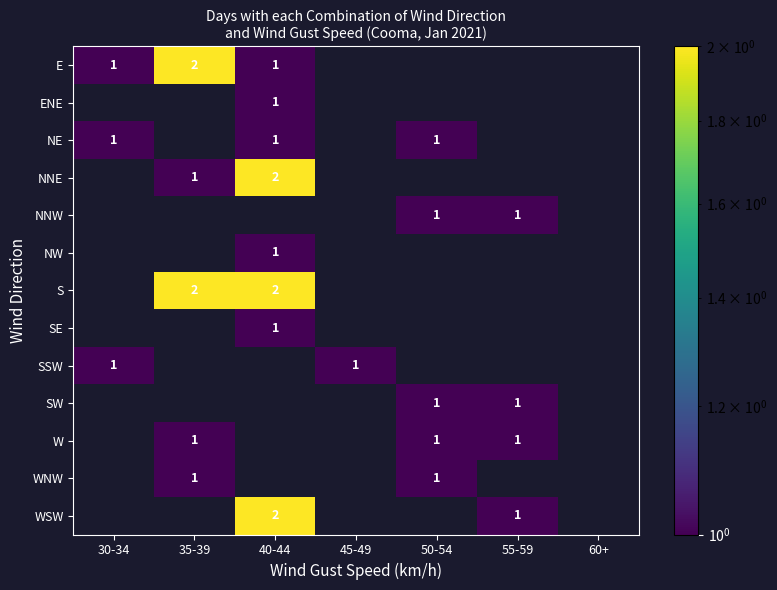

The WSW series shows 1.2 at 40-44. True or false?

False